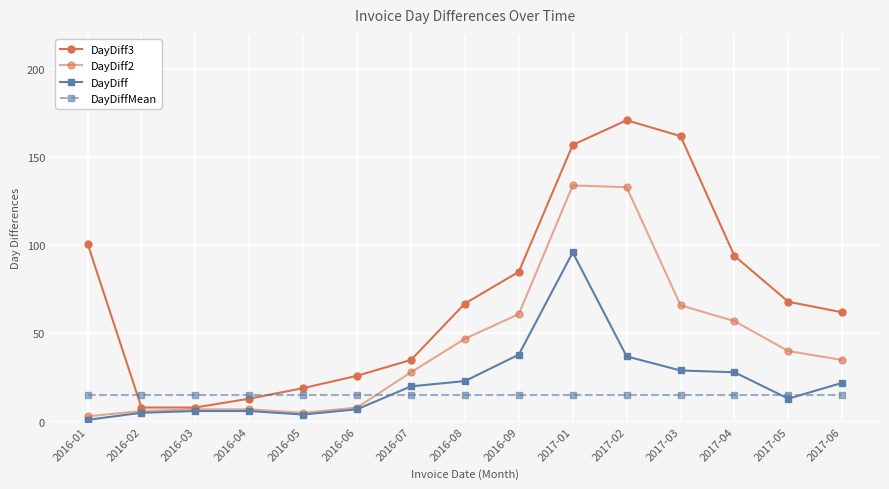

What position from the right is 2017-04?

3